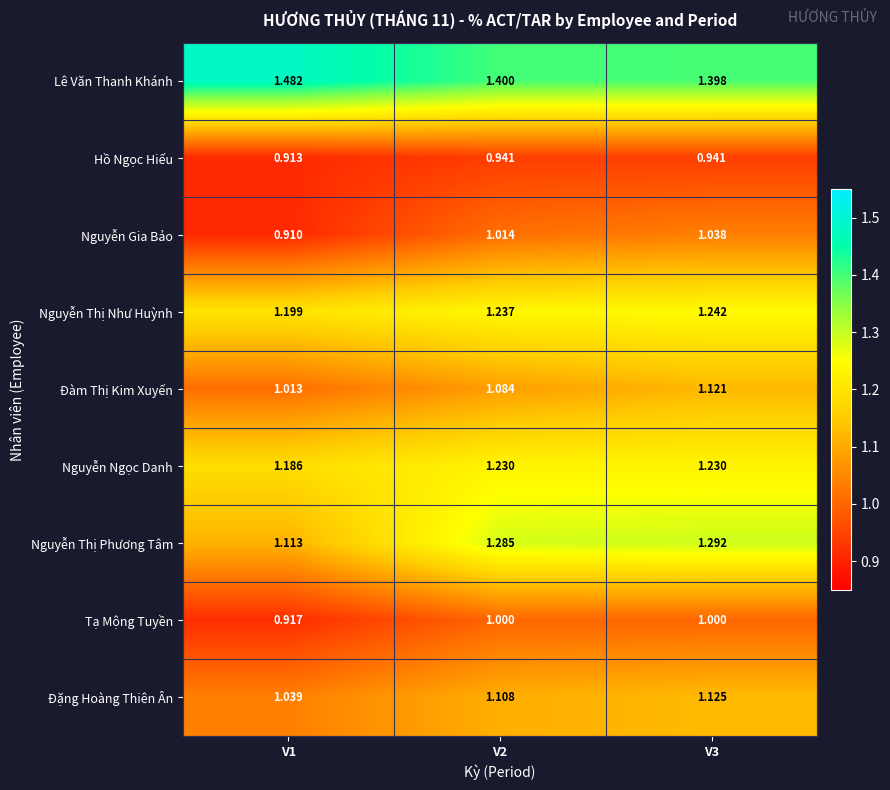

Which series changed the most between V1 and V3?

Nguyễn Thị Phương Tâm